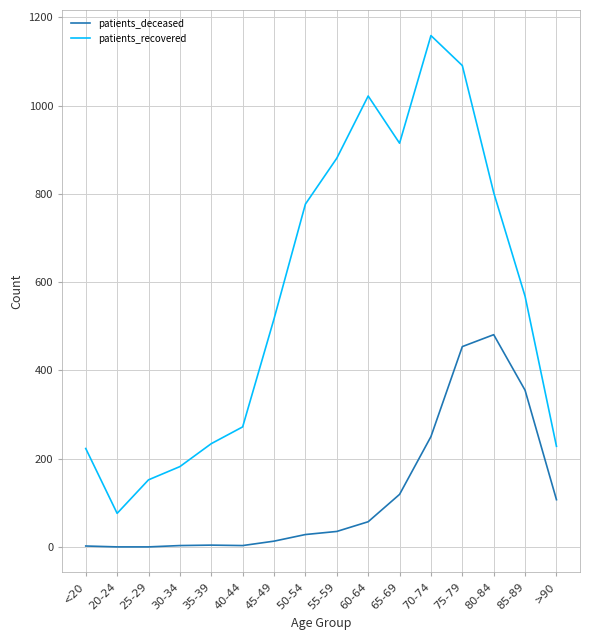

Is it true that patients_recovered equals 173 at 40-44?

False